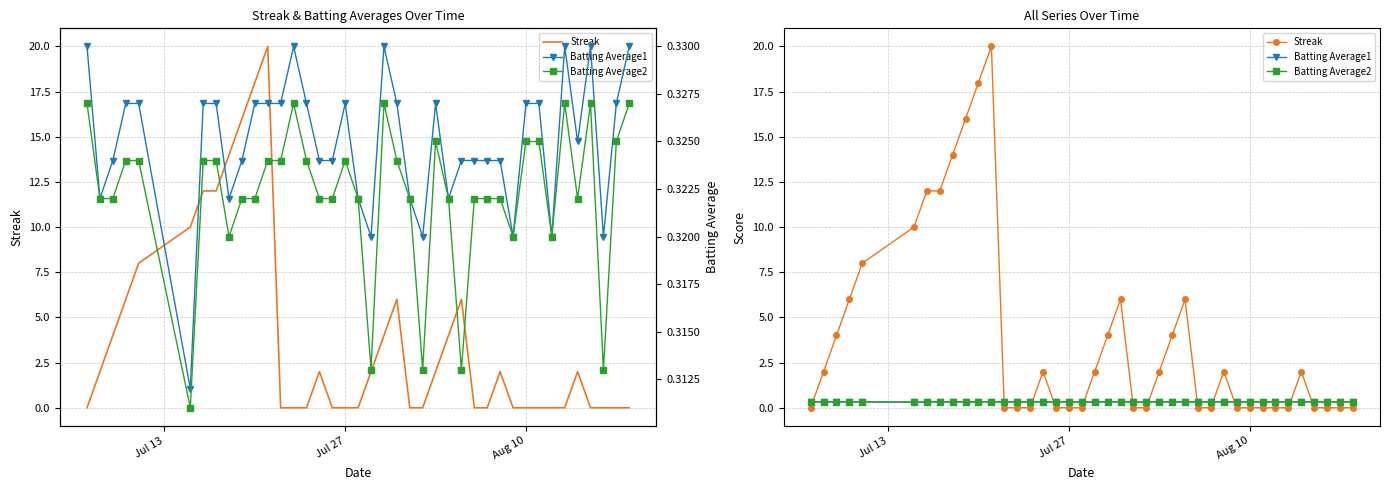

How many Streak values are between 0 and 6?

32